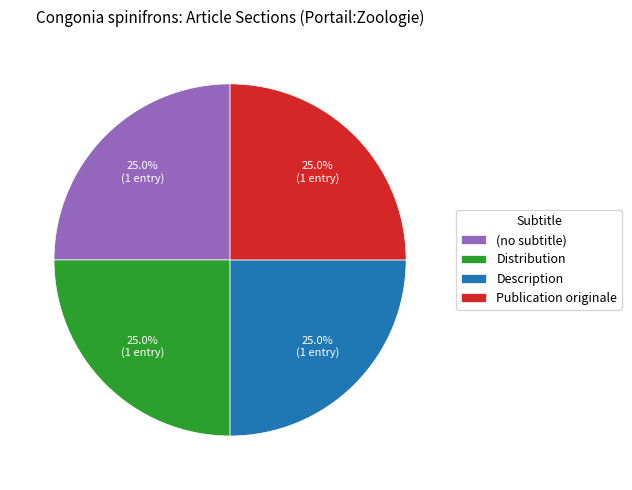

Approximately how many times larger is the value at Publication originale compared to Description?

1.0